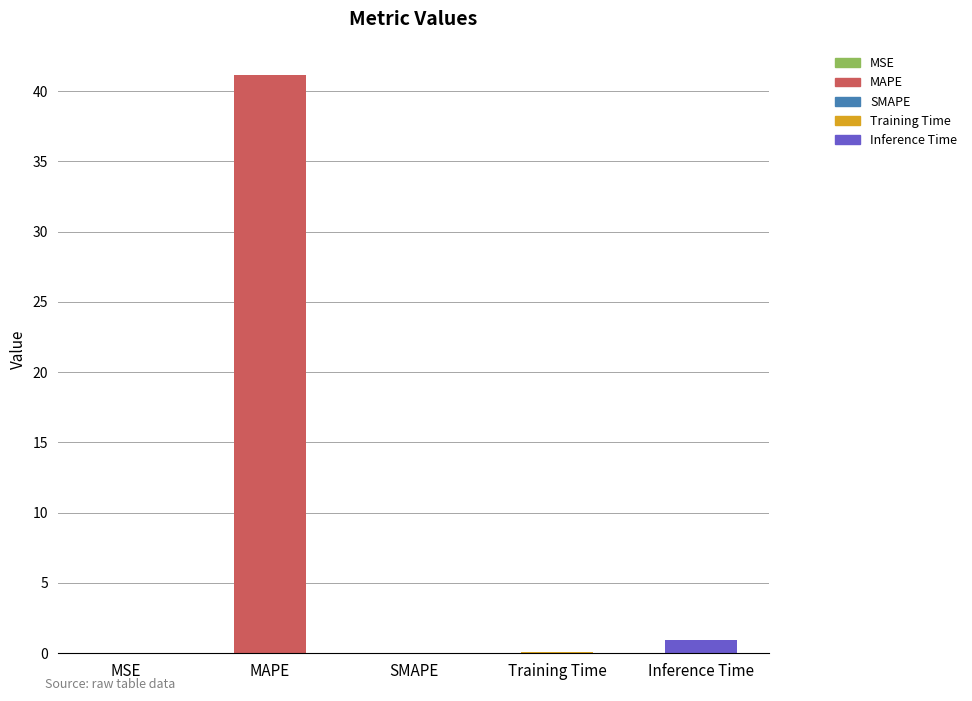

Read the value at MAPE.

41.2